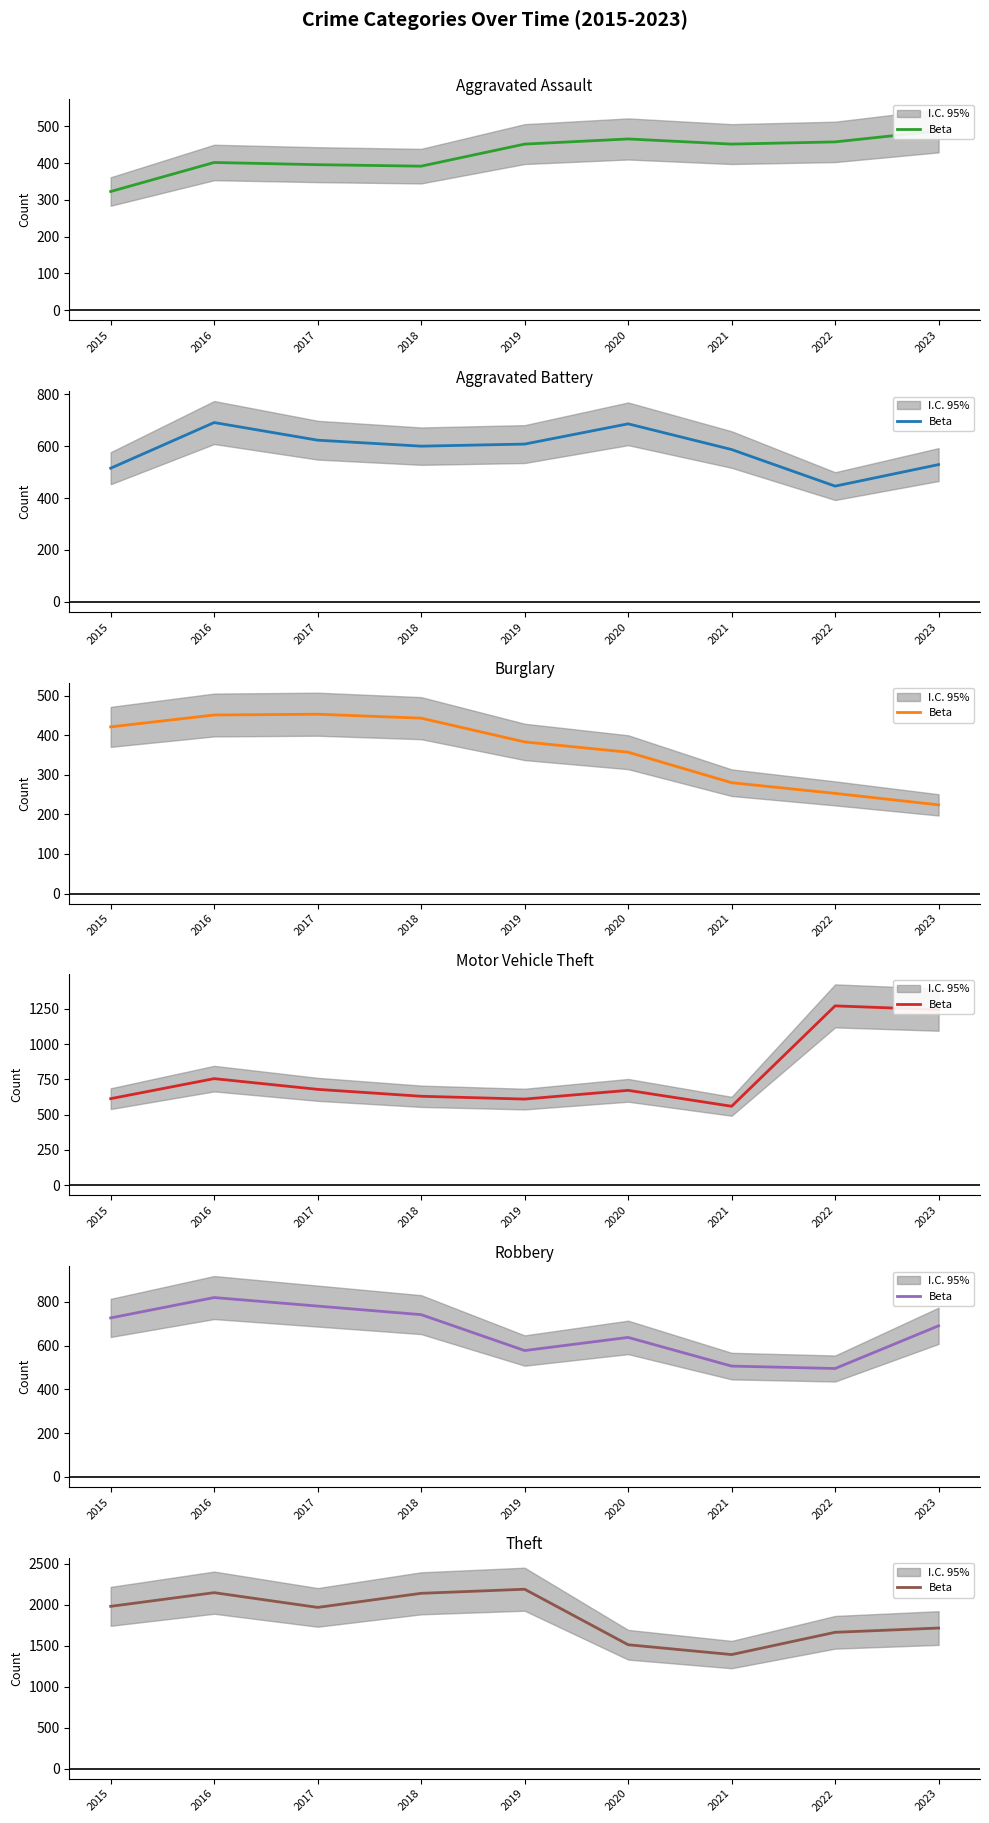

What is the difference between the values at 2016 and 2021?

756